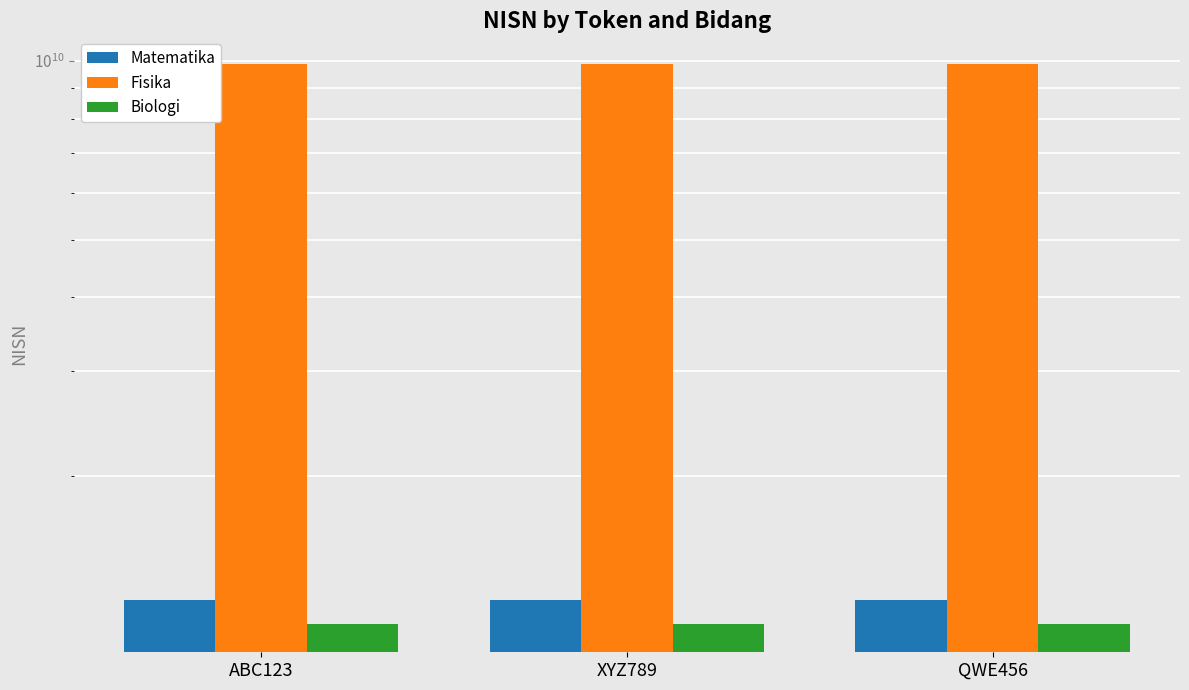

Reading left to right, transcribe all the data shown in this chart.

Matematika: ABC123=1234567890	XYZ789=1234567890	QWE456=1234567890
Fisika: ABC123=9876543210	XYZ789=9876543210	QWE456=9876543210
Biologi: ABC123=1122334455	XYZ789=1122334455	QWE456=1122334455